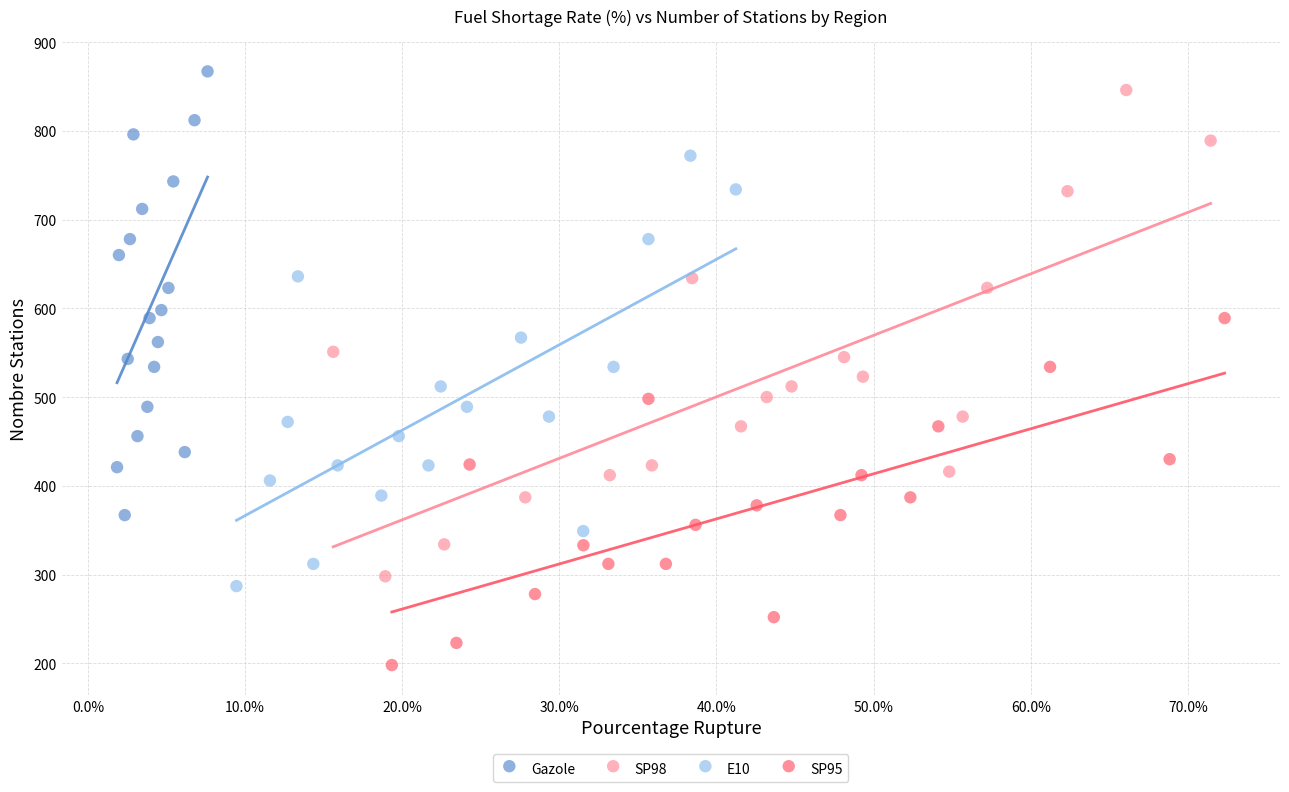

Which series reaches the minimum Y coordinate?

SP95